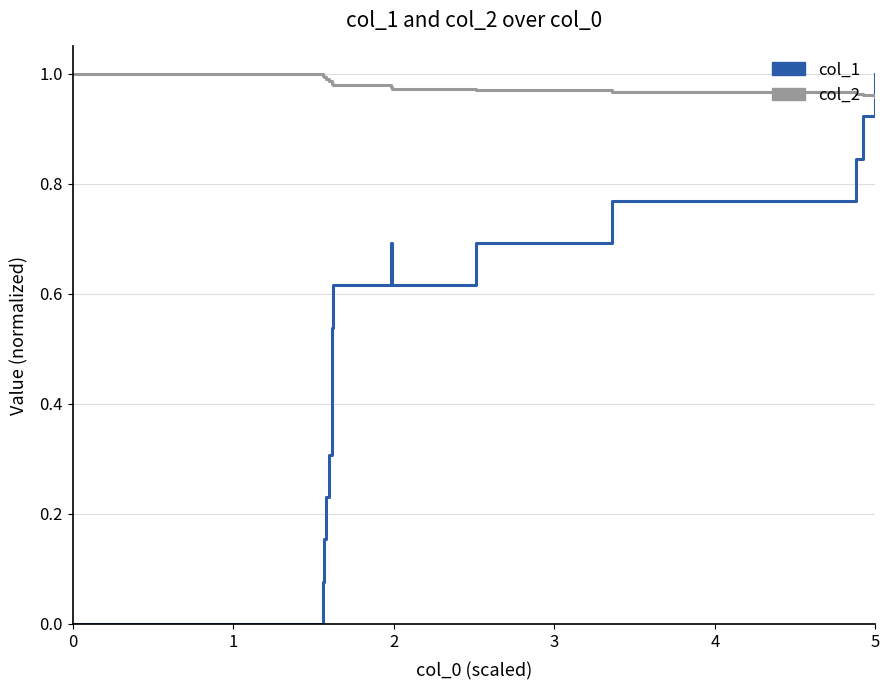

Rank the series by their average value, from lowest to highest.

col_1, col_2